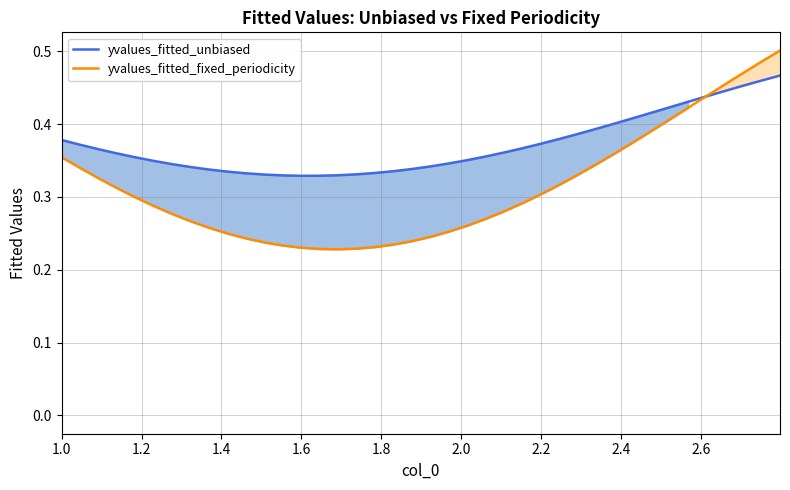

How many intersections are there between yvalues_fitted_fixed_periodicity and yvalues_fitted_unbiased?

1